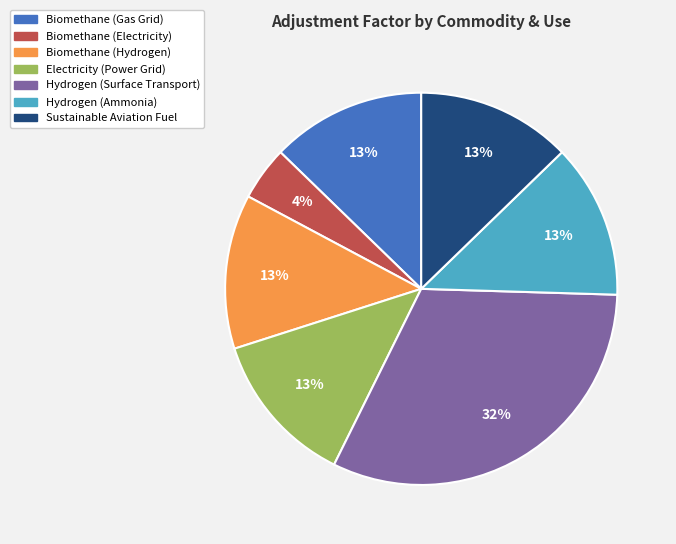

Which slice is the smallest?

Biomethane (Electricity)